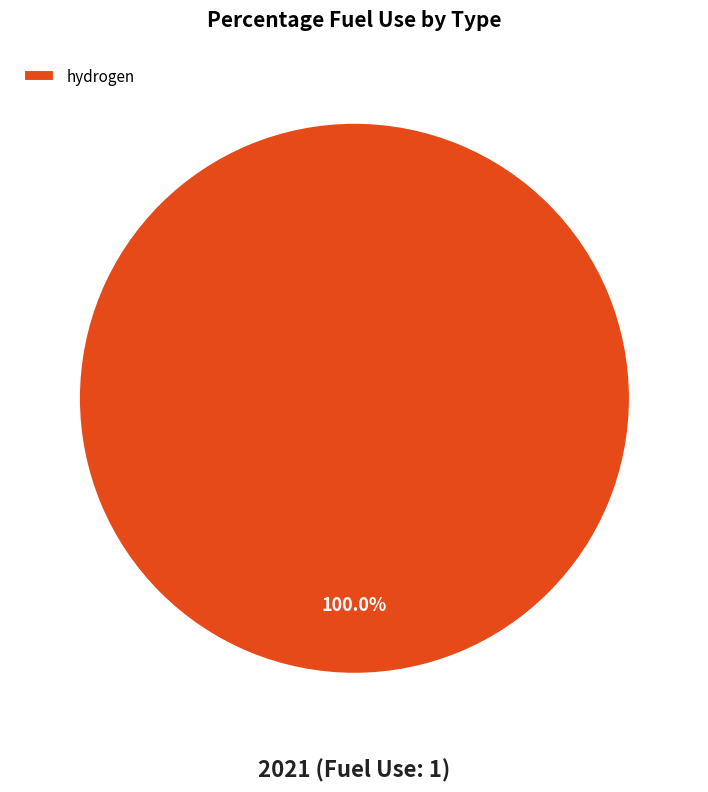

Rank the categories by value from highest to lowest.

hydrogen